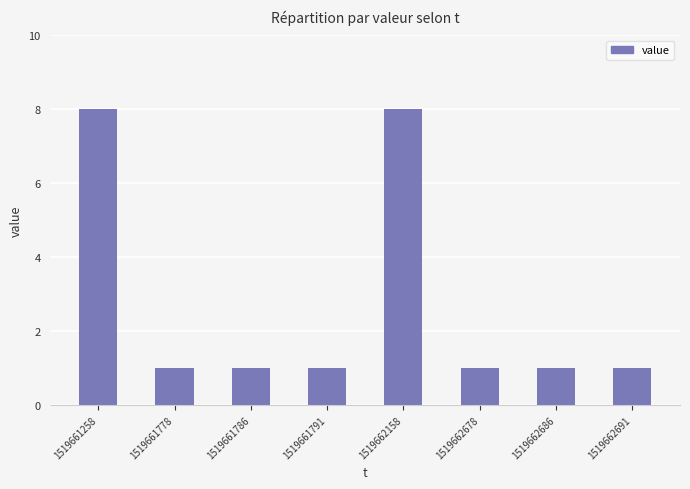

What is the smallest value displayed?

1